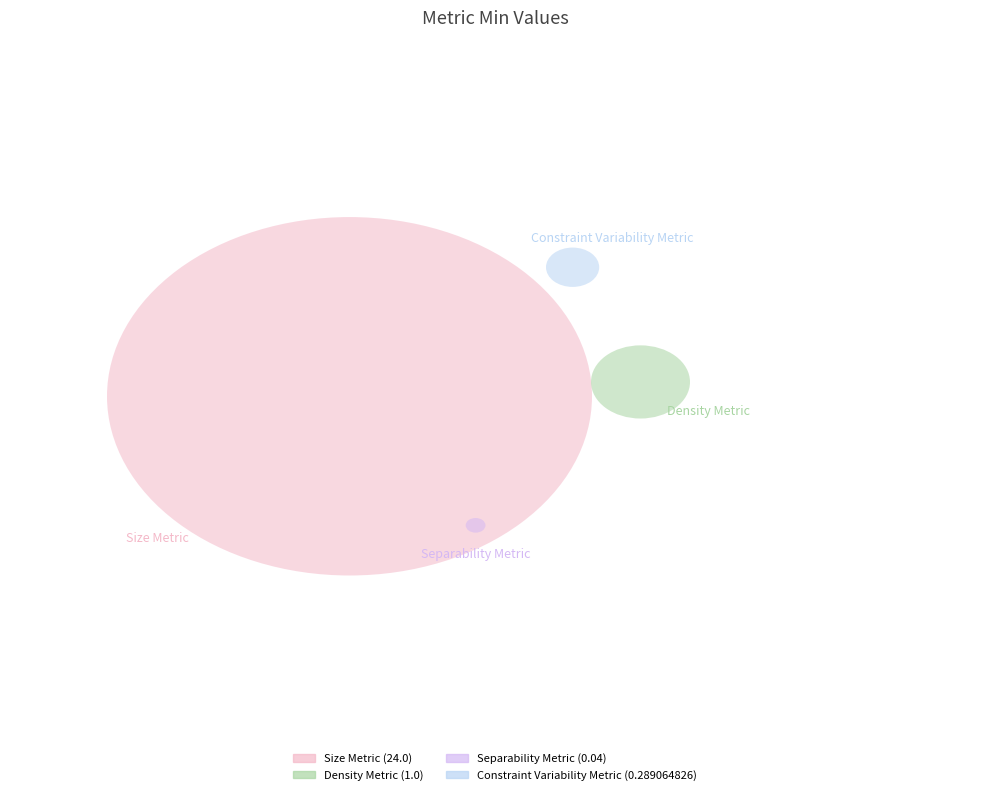

Combined, what portion of the pie is Constraint Variability Metric and Density Metric?

5.1%